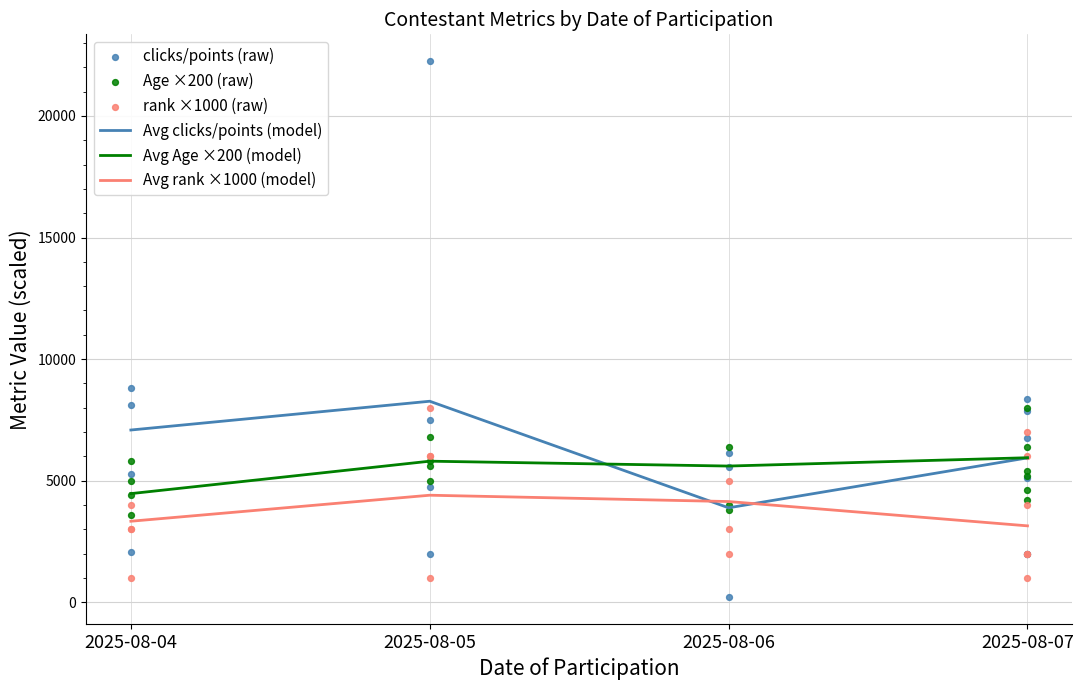

Is the value of Avg rank ×1000 (model) at 2025-08-04 greater than the value of Avg Age ×200 (model) at 2025-08-05?

No